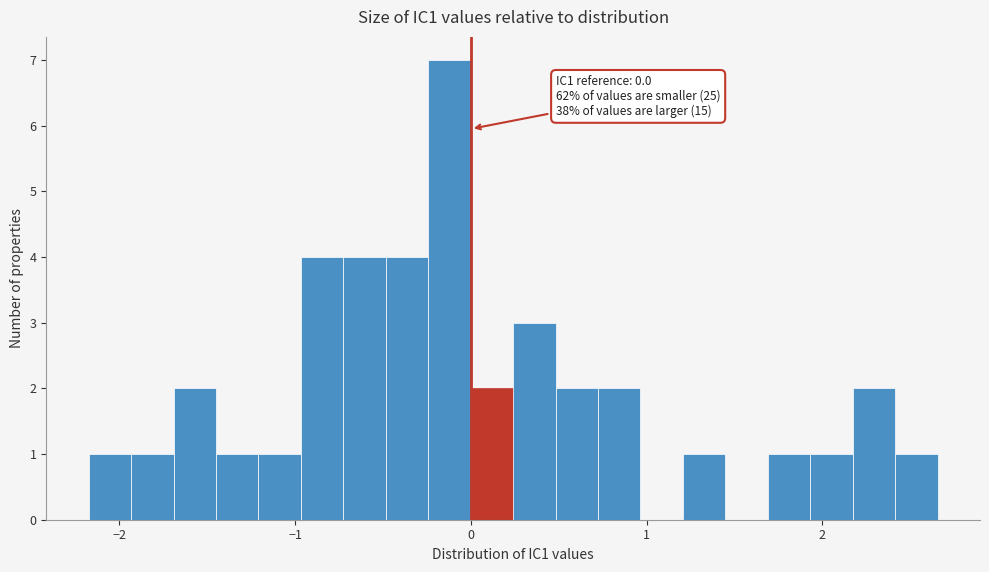

Around what value on the x-axis is the tallest bar? Give the approximate position of its centre, as read against the axis.

-0.1